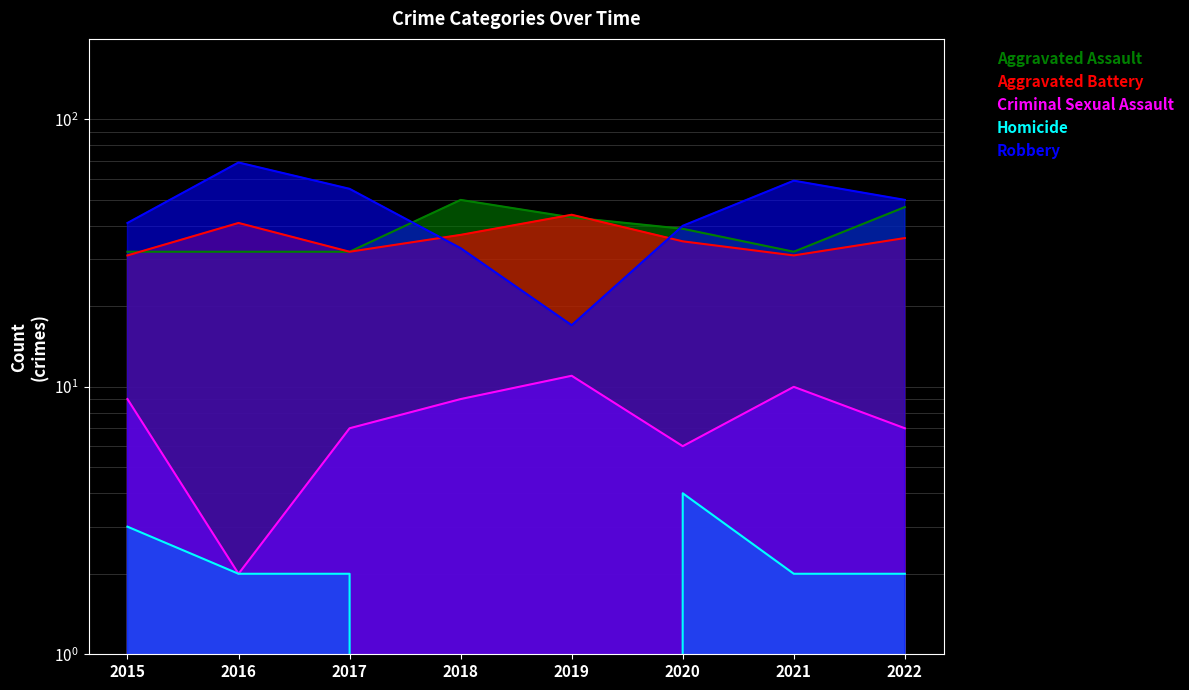

Reading right to left, extract all data points from this chart.

Aggravated Assault: 2022=47	2021=32	2020=39	2019=43	2018=50	2017=32	2016=32	2015=32
Aggravated Battery: 2022=36	2021=31	2020=35	2019=44	2018=37	2017=32	2016=41	2015=31
Criminal Sexual Assault: 2022=7	2021=10	2020=6	2019=11	2018=9	2017=7	2016=2	2015=9
Homicide: 2022=2	2021=2	2020=4	2019=0	2018=0	2017=2	2016=2	2015=3
Robbery: 2022=50	2021=59	2020=40	2019=17	2018=33	2017=55	2016=69	2015=41